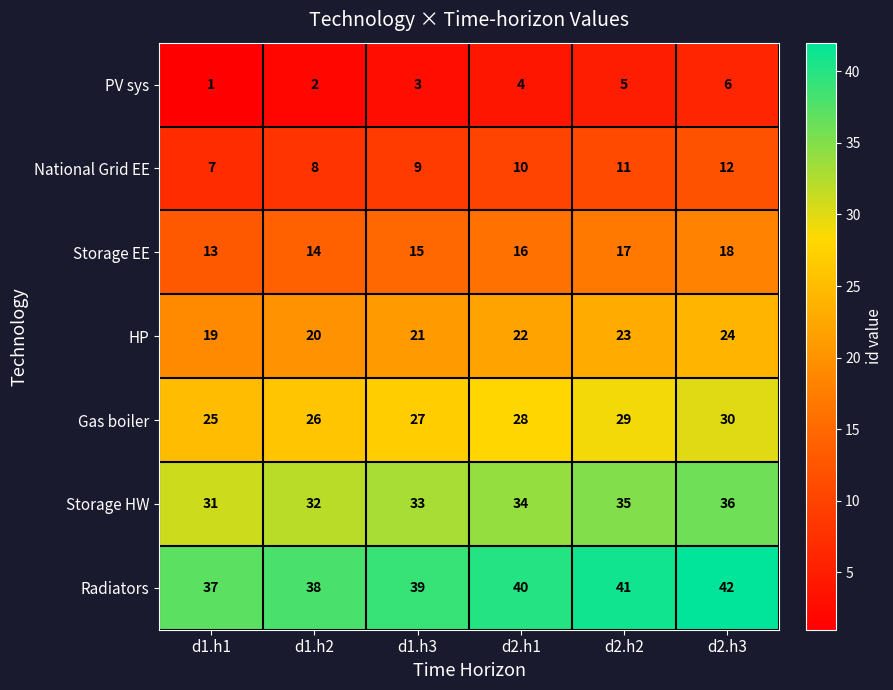

What is the difference between the maximum and minimum values in the HP series?

5